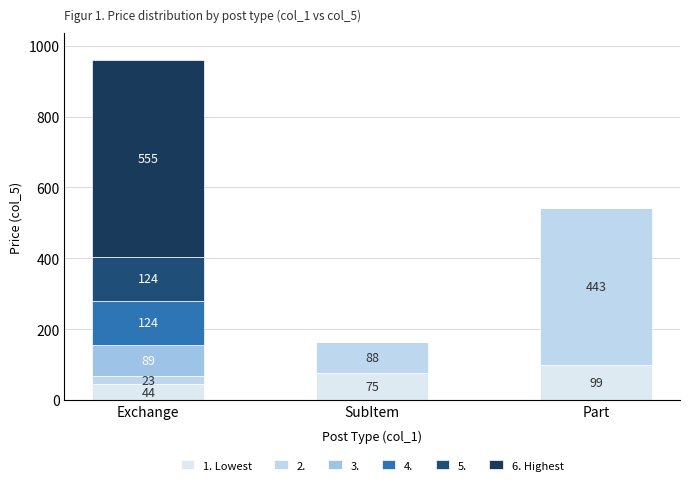

At which category is the sum across all series the highest?

Exchange